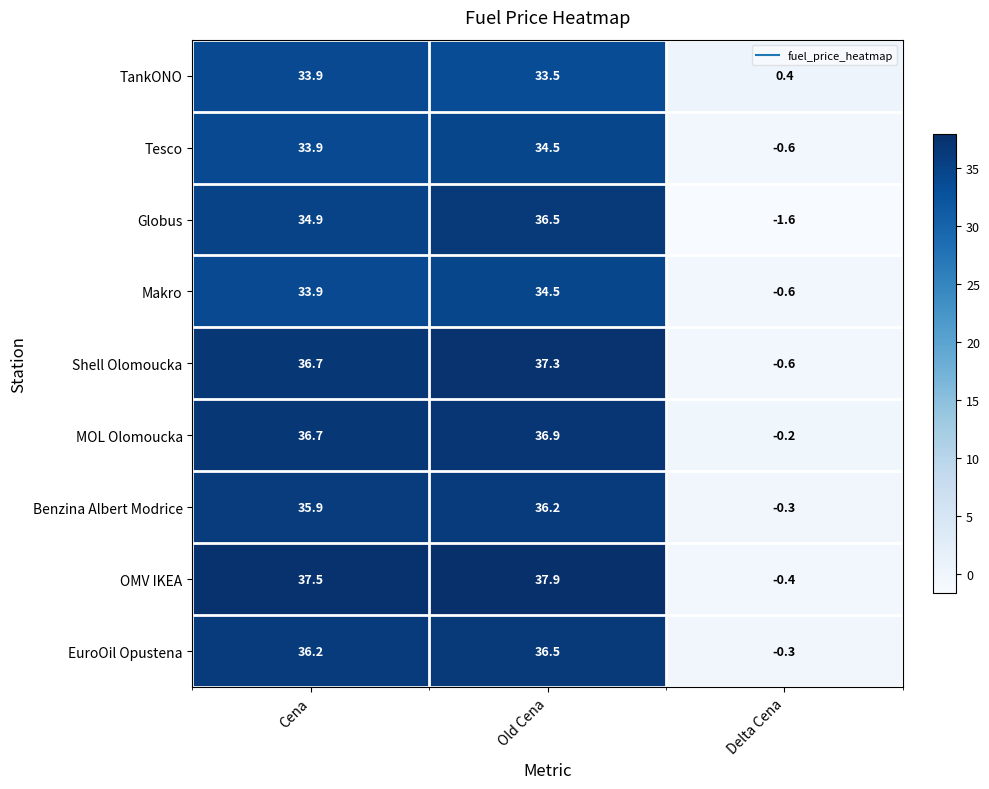

Rank the categories by Globus value from lowest to highest.

Delta Cena, Cena, Old Cena